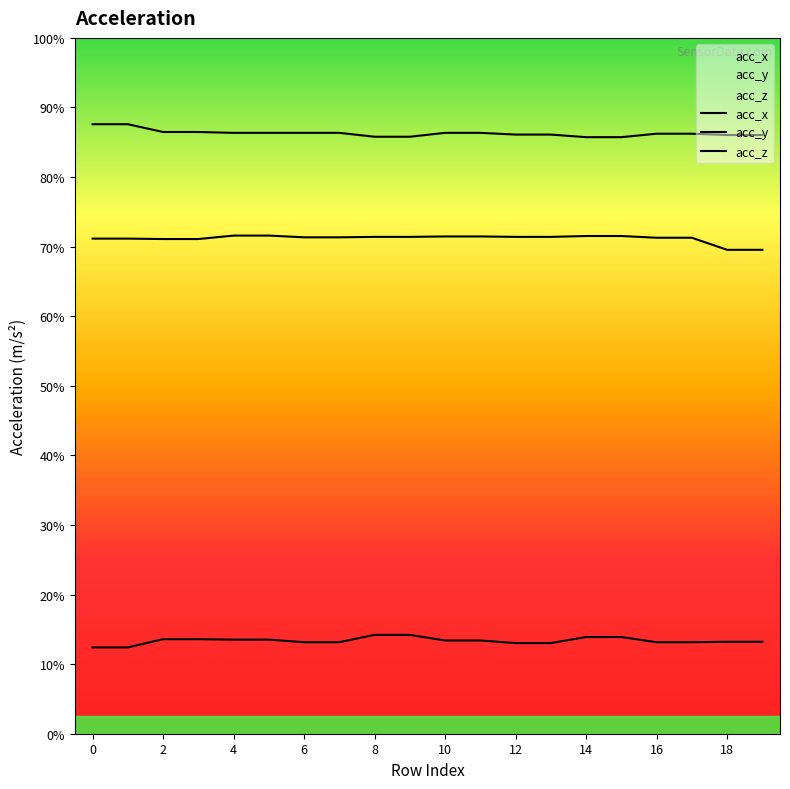

What is the difference between the acc_z values at 0 and 17?

0.1